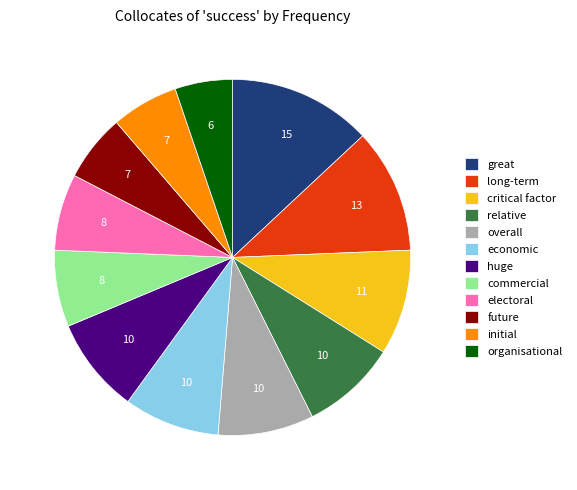

Combined, do organisational and overall account for over 50%?

No